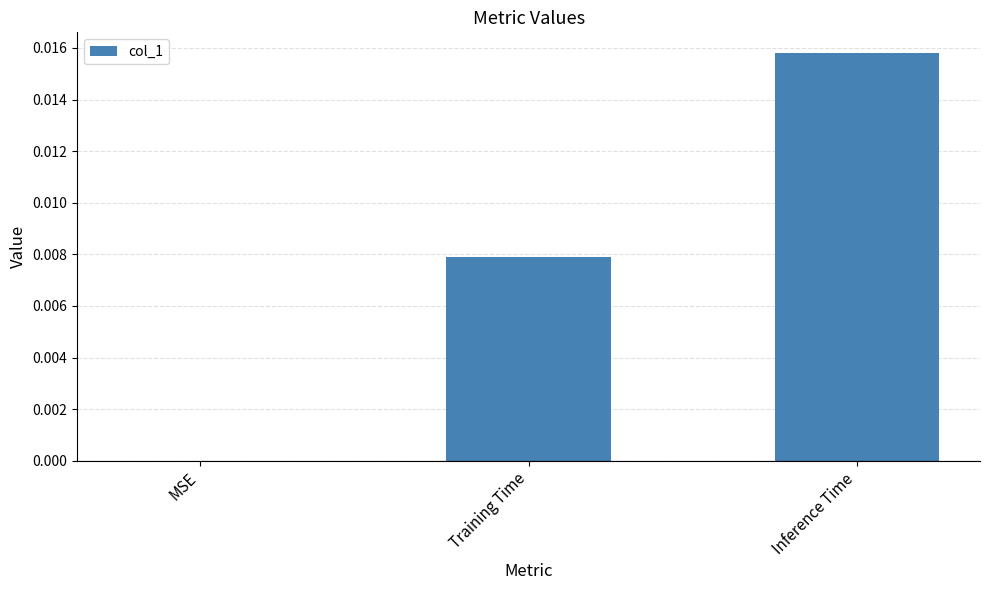

Between MSE and Inference Time, which is larger?

Inference Time